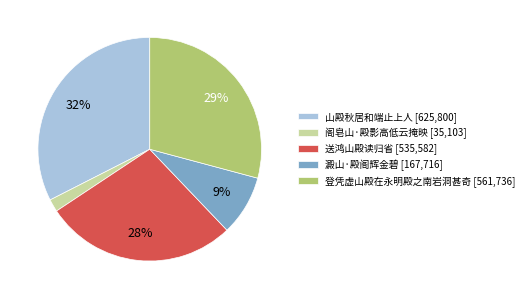

Is 送鸿山殿读归省 the majority of the pie?

No